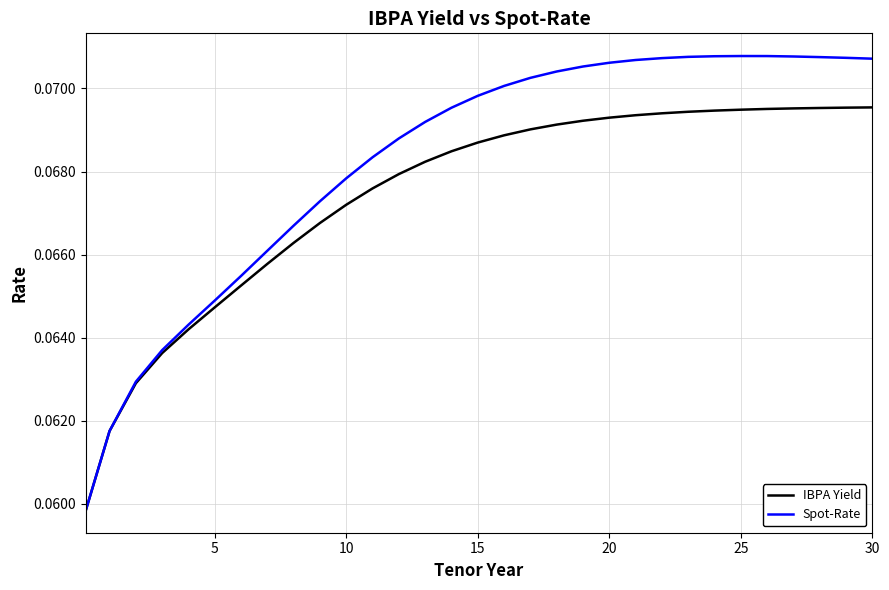

Which series has the largest range (max minus min)?

Spot-Rate